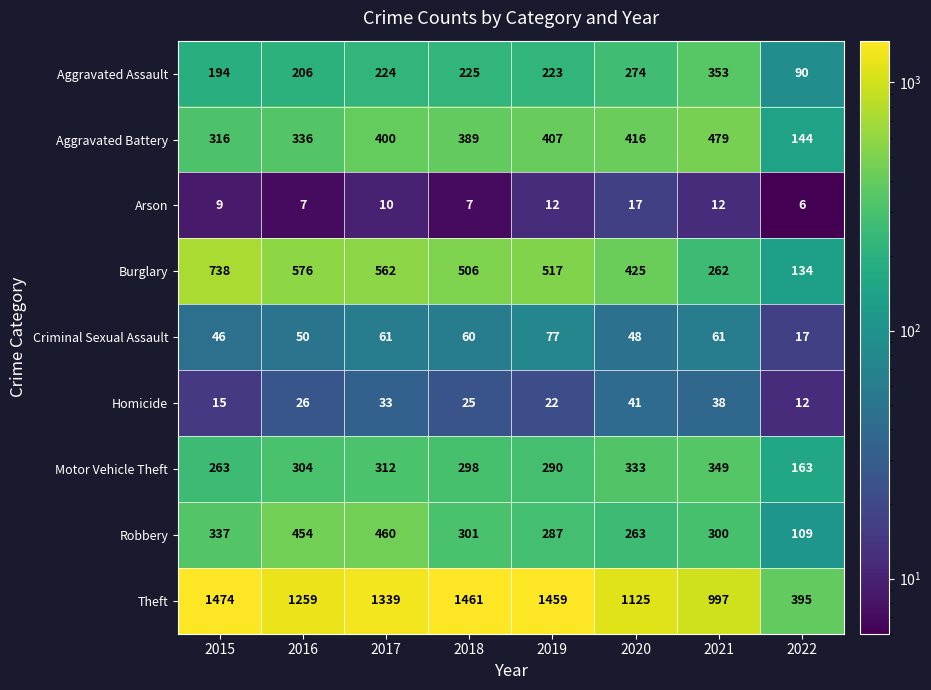

At which label is Homicide closest to 26?

2016